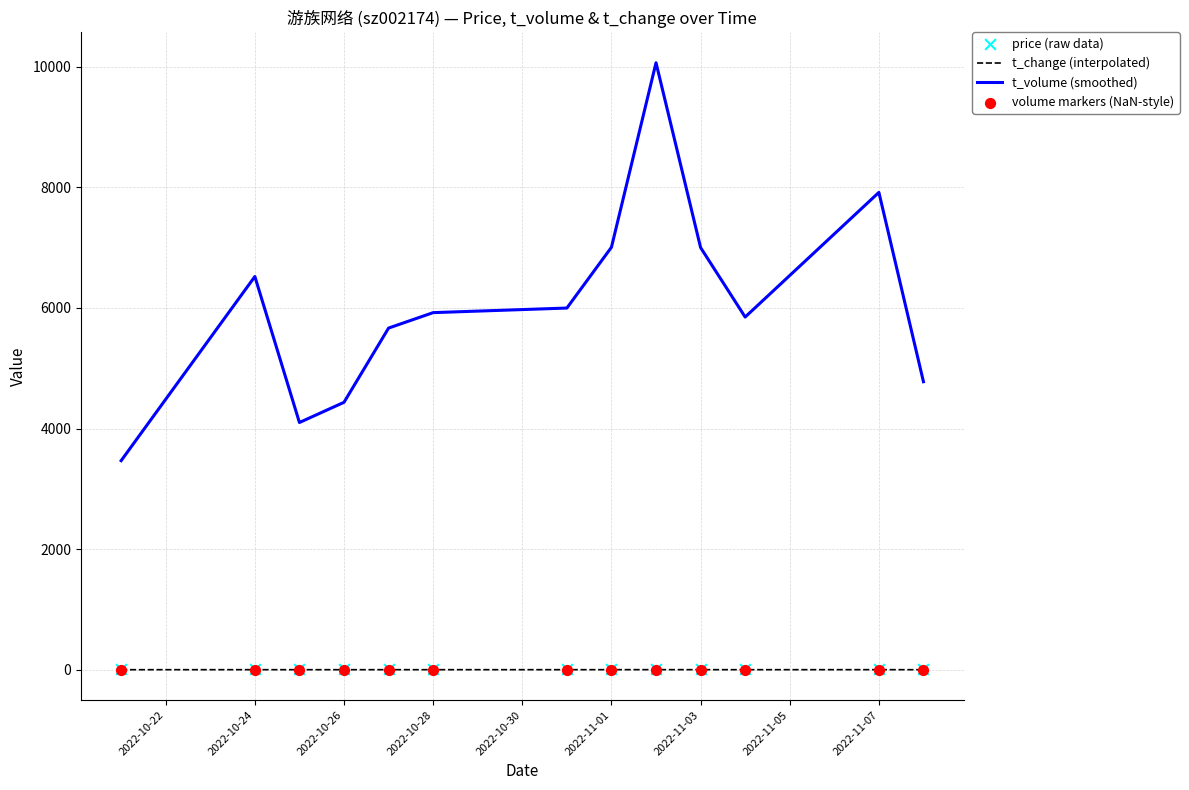

True or false: t_volume (smoothed) and t_change (interpolated) cross at least once.

False